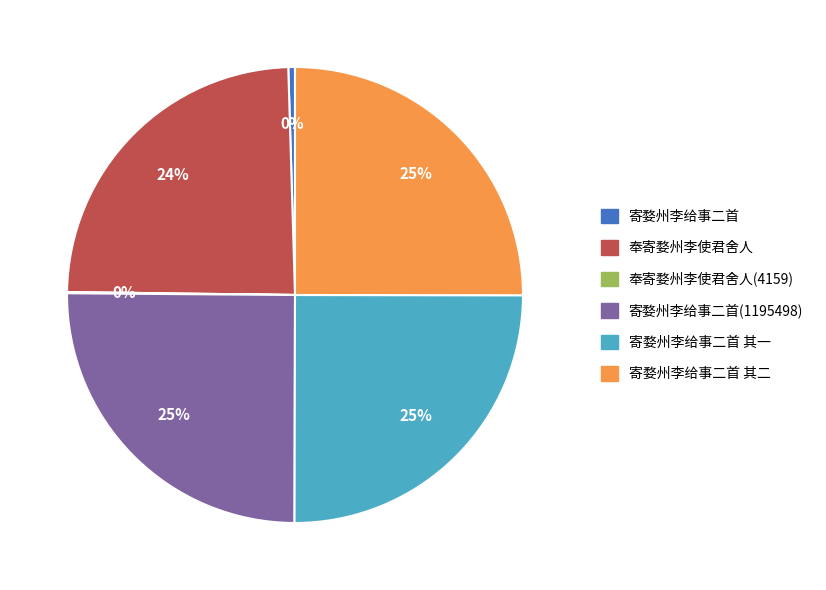

To the nearest percent, what is the average slice percentage?

17%